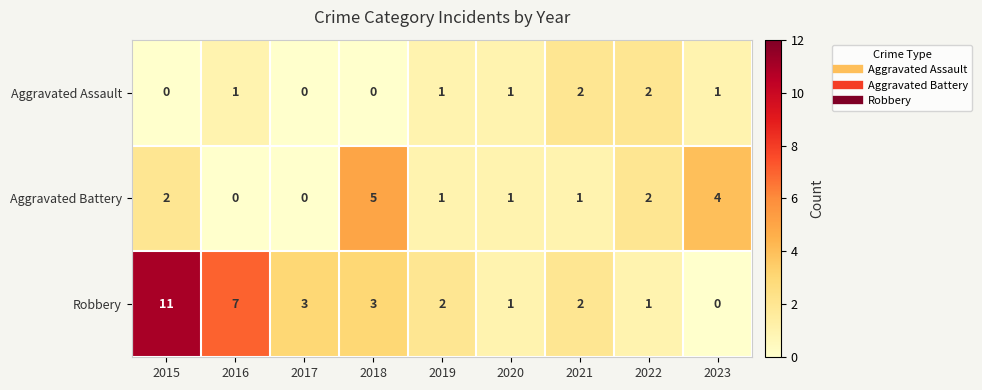

The value of Aggravated Battery at 2020 is 1. True or false?

True